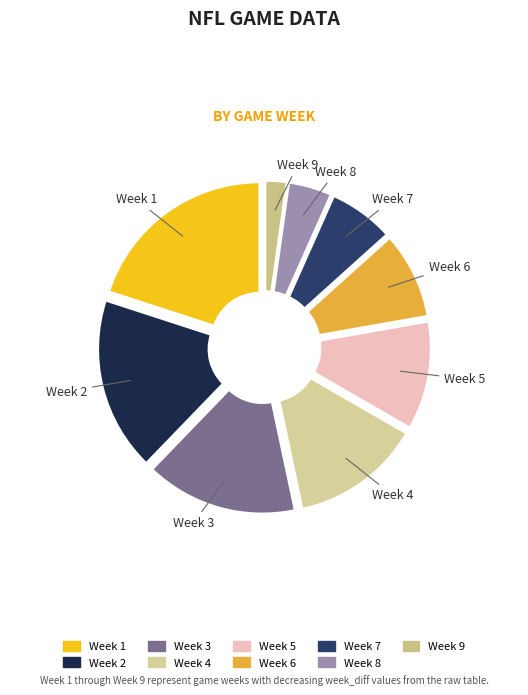

Is it true that Week 4 is 13% of the pie?

True